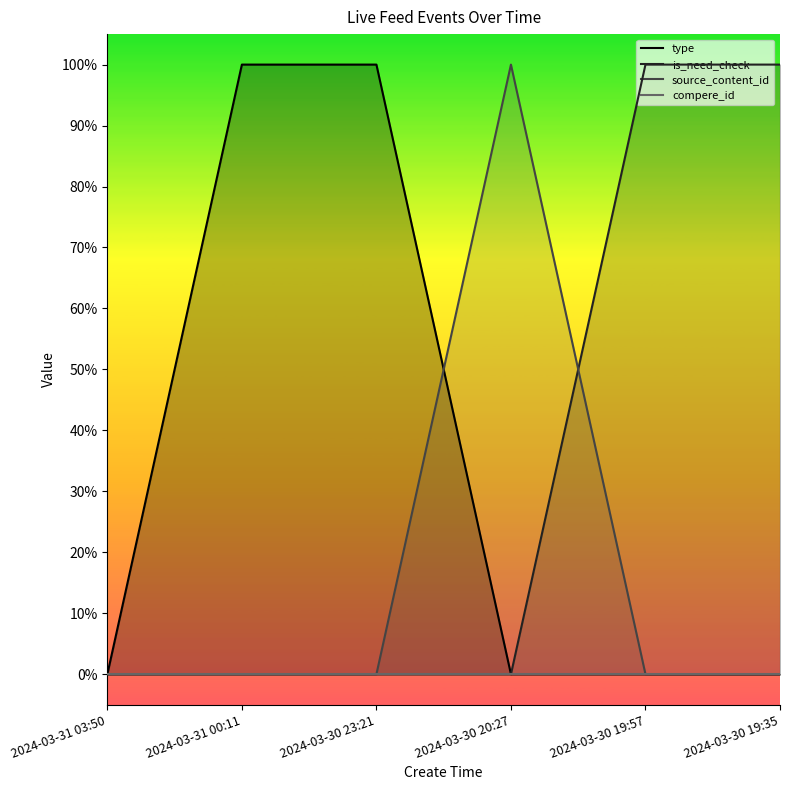

What is the value of the is_need_check point at the 6th from the left?

1